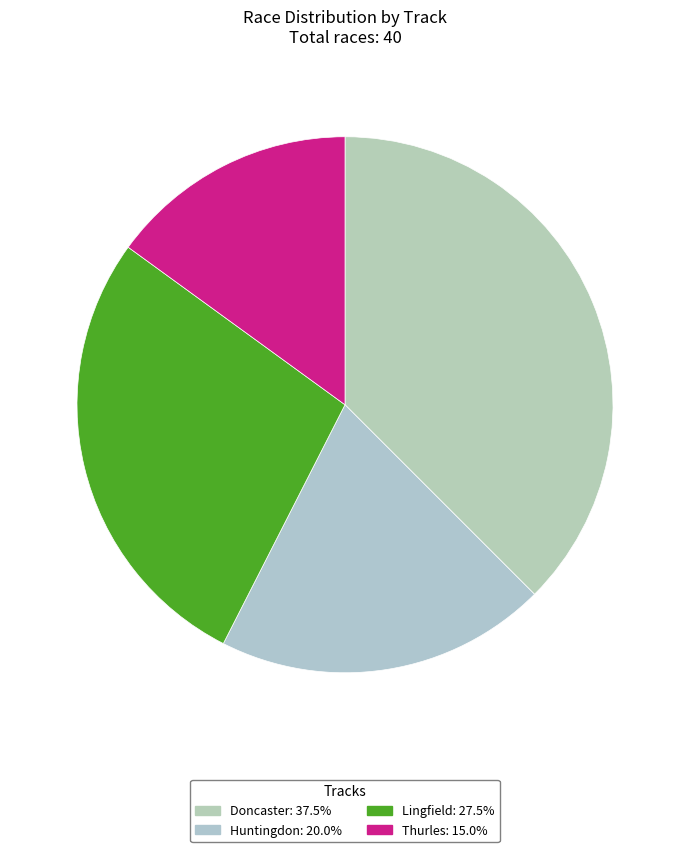

How many slices are in this pie chart?

4